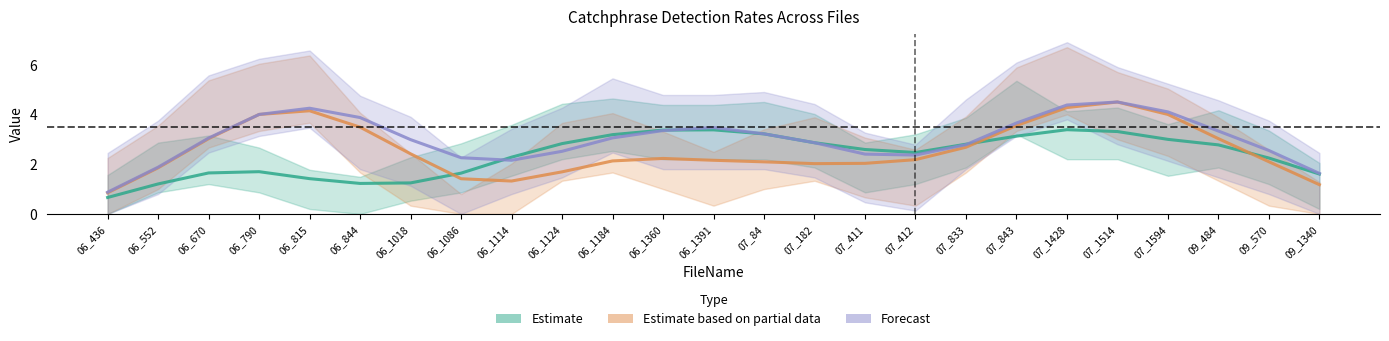

Is this an area chart (filled region under the line)?

No